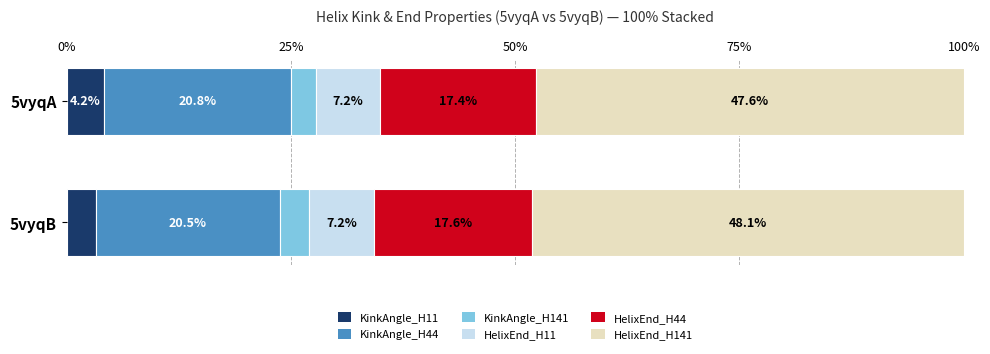

What is the total value across all series at 5vyqB?

100.0